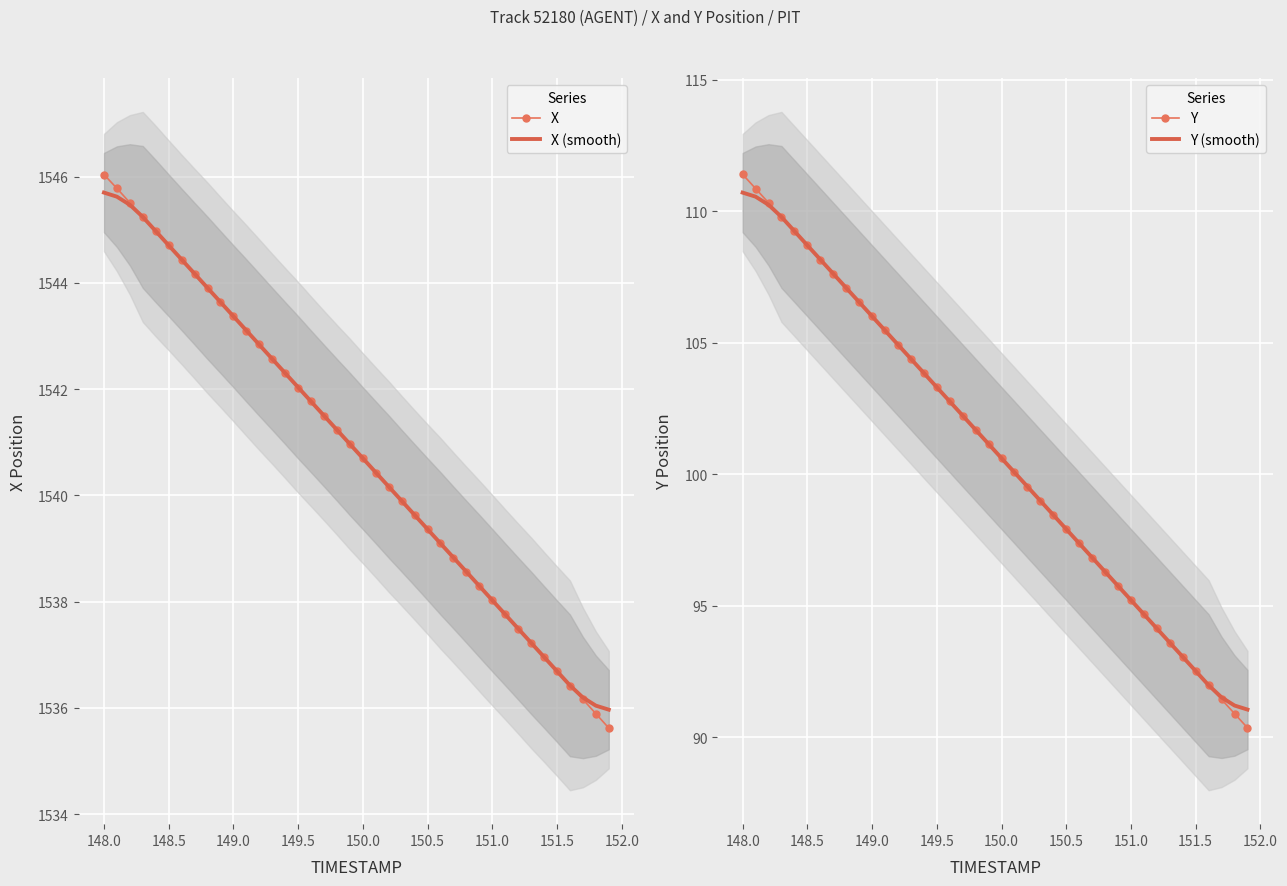

What is the highest value of the X (smooth) series?

1545.7